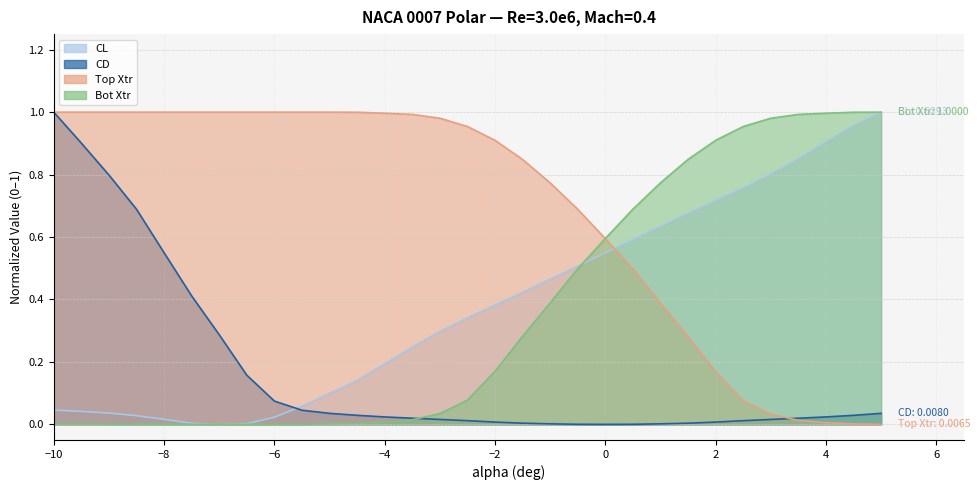

True or false: CL and Bot Xtr cross at least once.

True